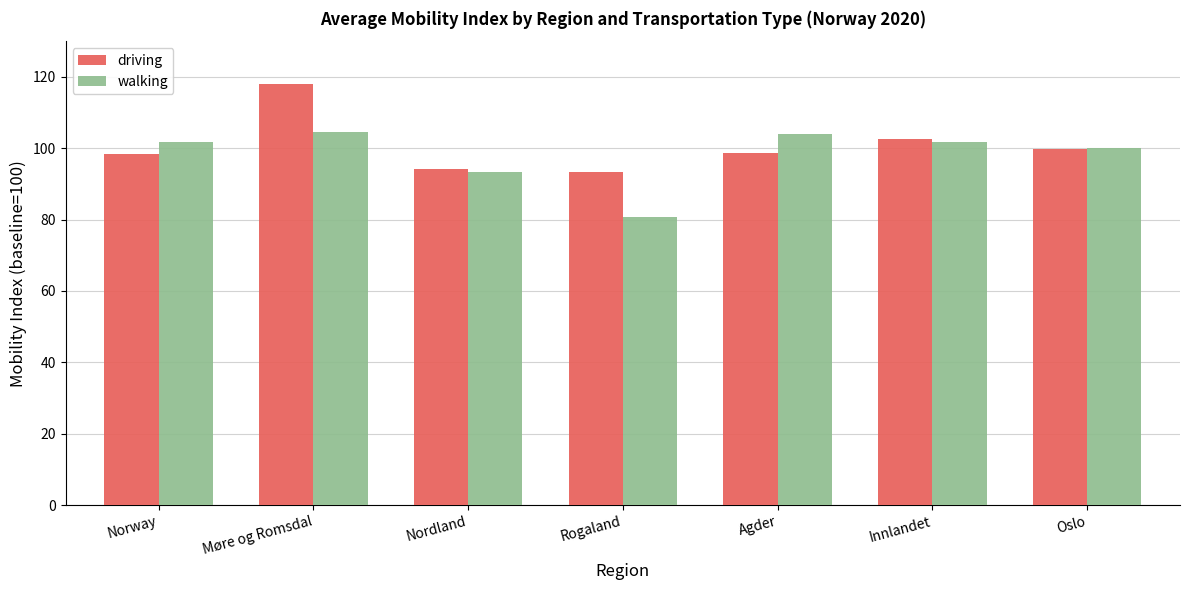

Read the walking value at Agder.

104.1